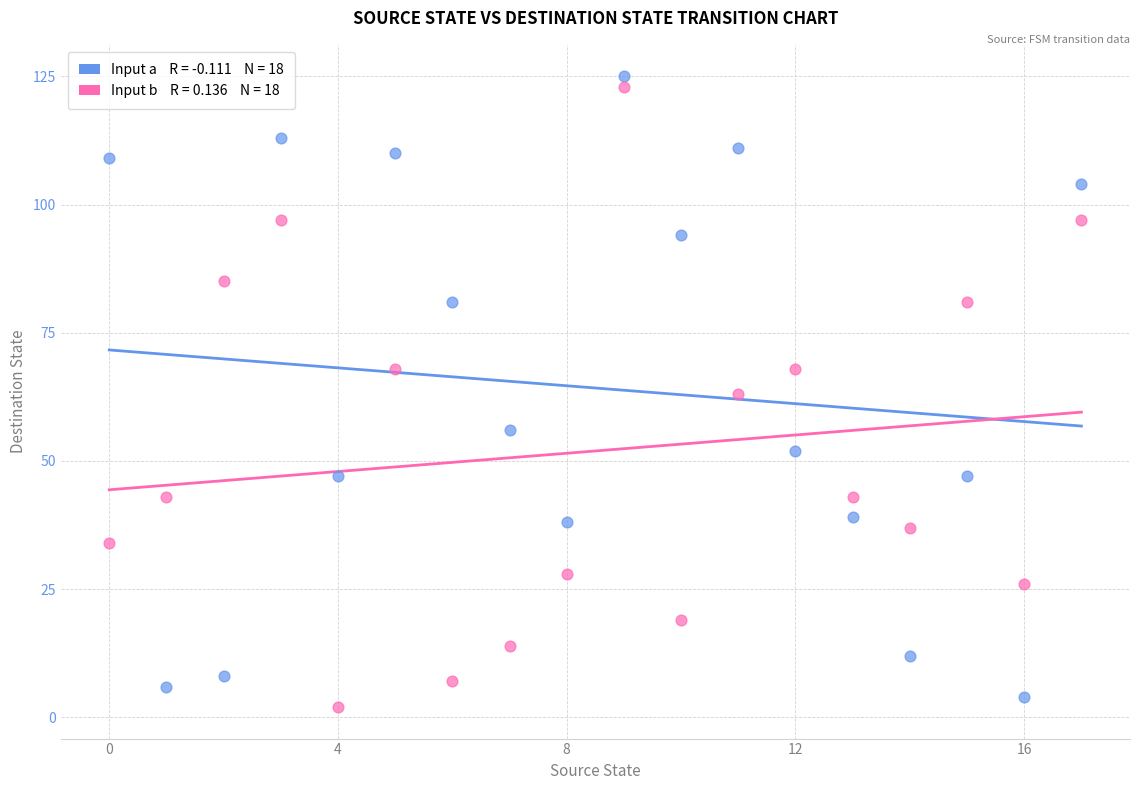

Across all data points, what is the range of Y values (max minus min)?

123